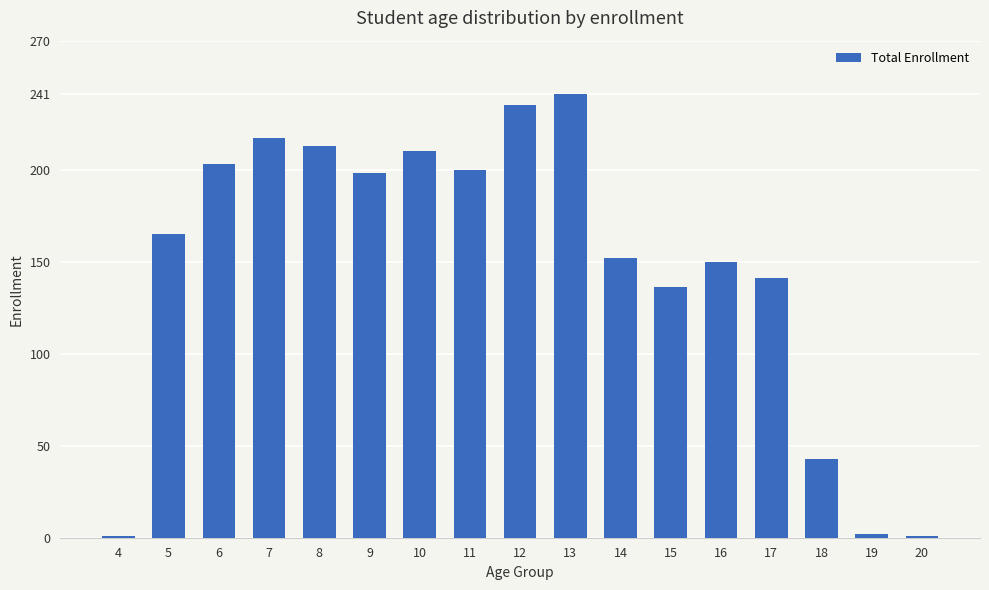

What is the smallest value displayed?

1